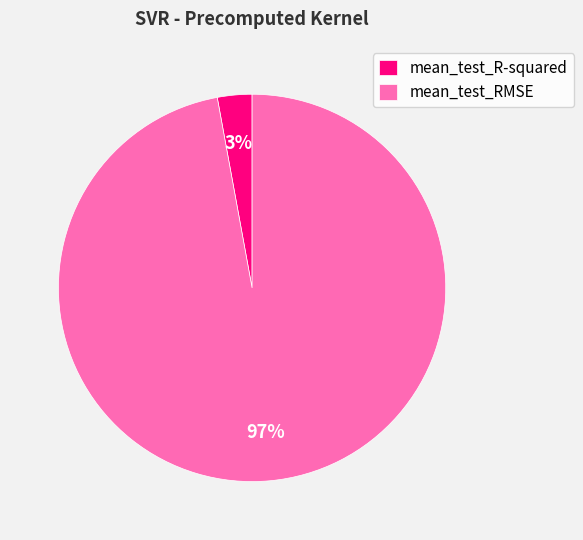

Is the sum of mean_test_RMSE and mean_test_R-squared greater than half?

Yes